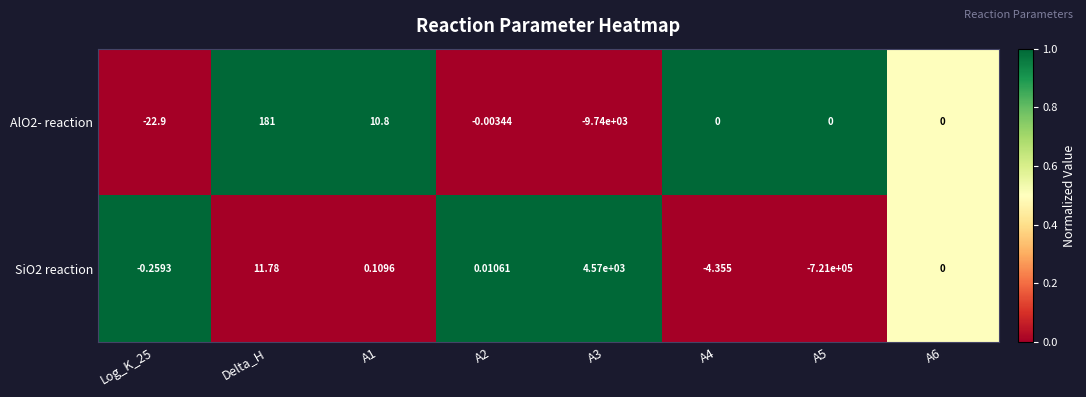

Where does the AlO2- reaction series first go above 0?

Delta_H